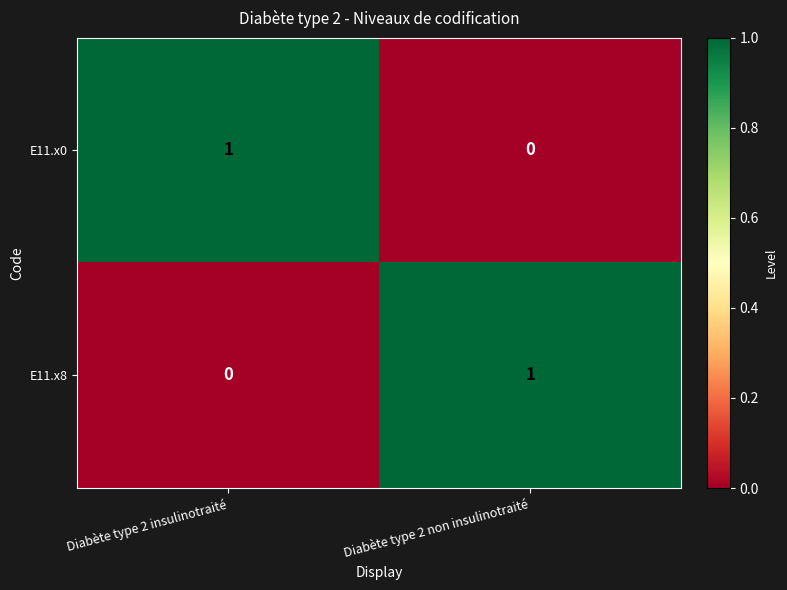

At which label does E11.x0 reach its peak?

Diabète type 2 insulinotraité